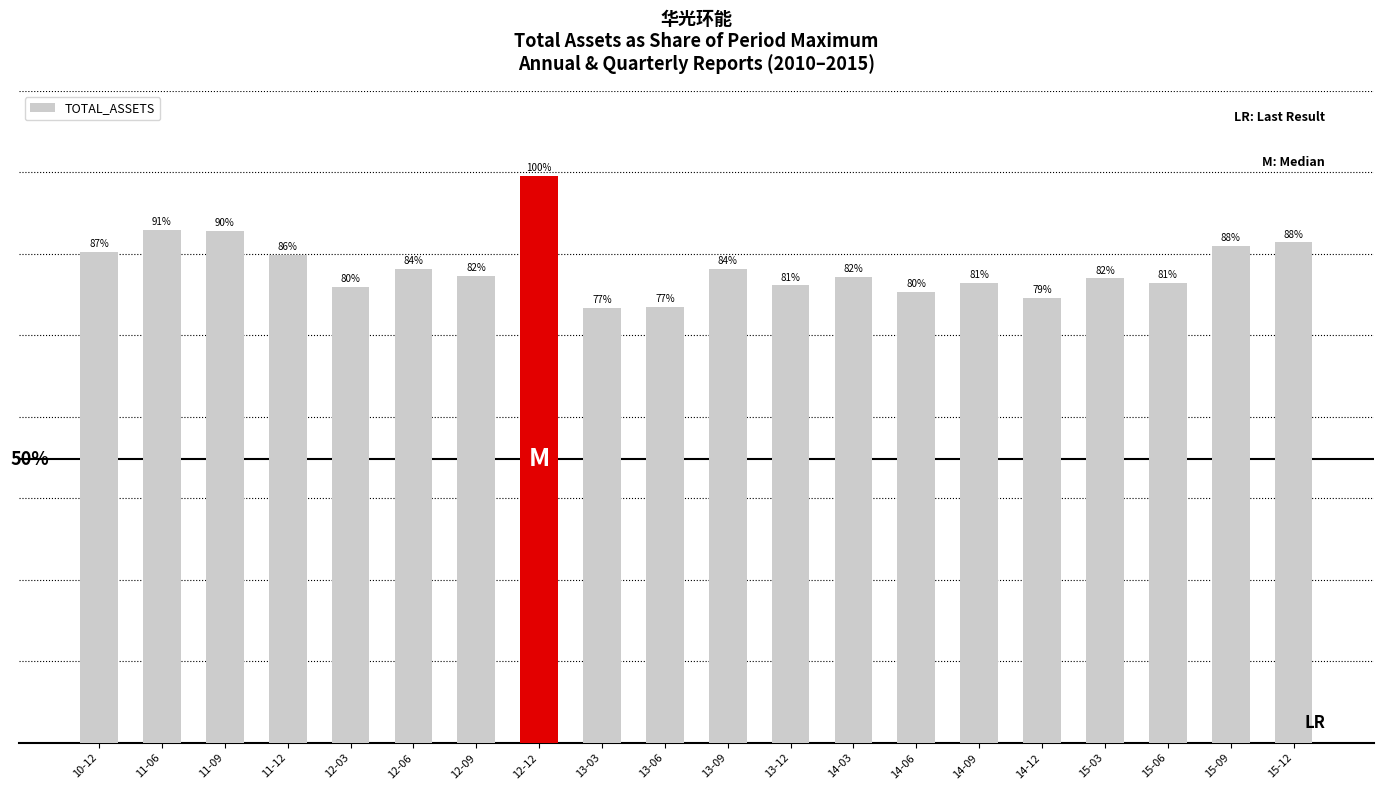

What is the label of the 13th bar from the right?

12-12